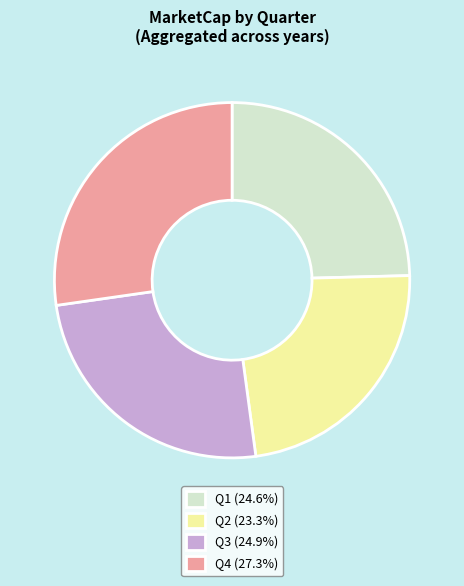

Combined, do Q2 (23.3%) and Q3 (24.9%) account for over 50%?

No